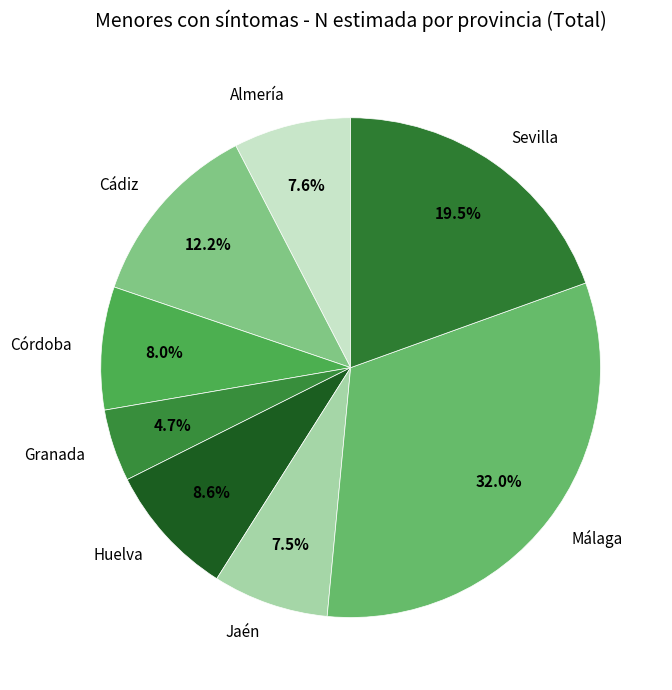

Is there a majority slice in this chart?

No